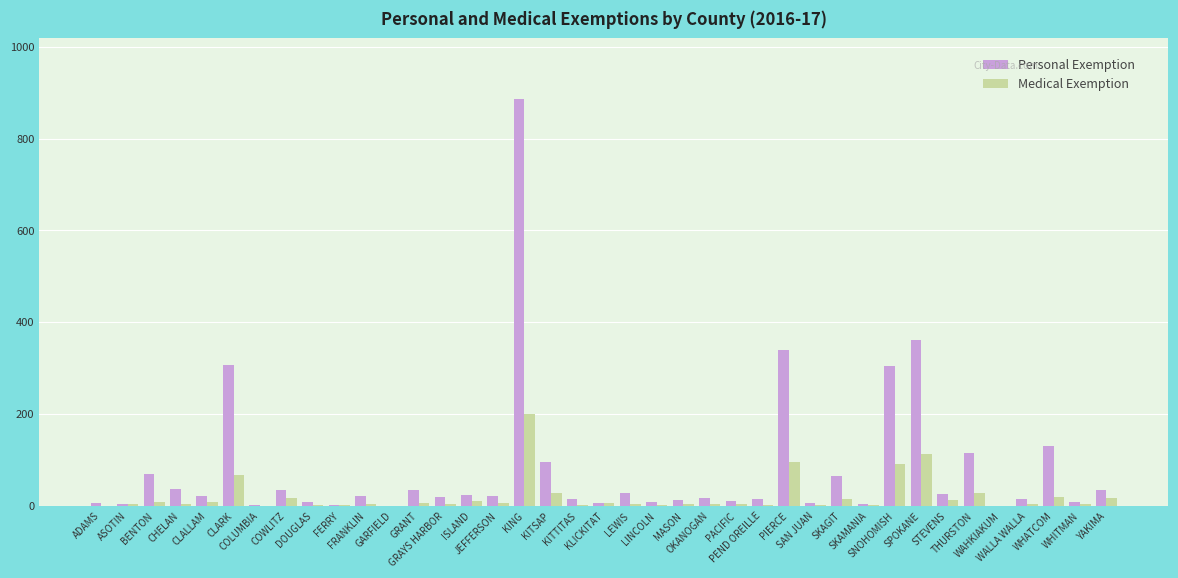

At which category is the sum across all series the highest?

KING